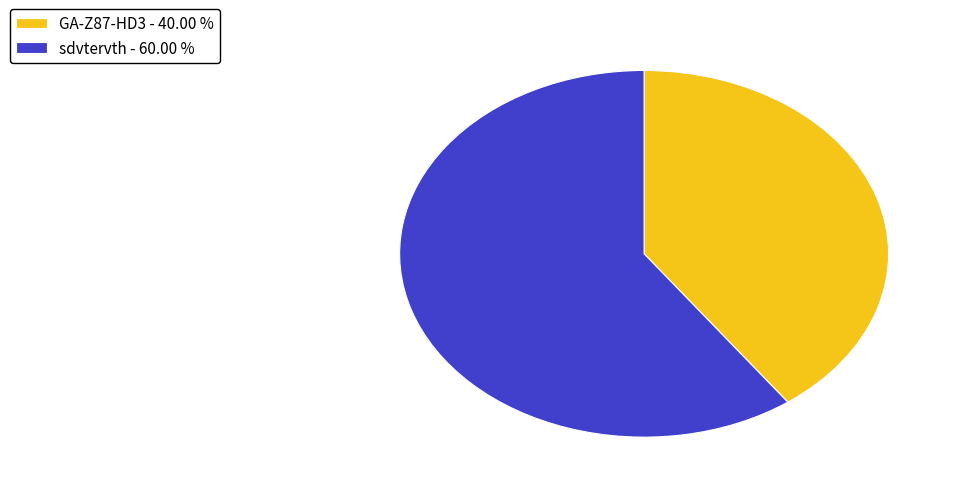

Do GA-Z87-HD3 and sdvtervth together represent more than half of the pie?

Yes